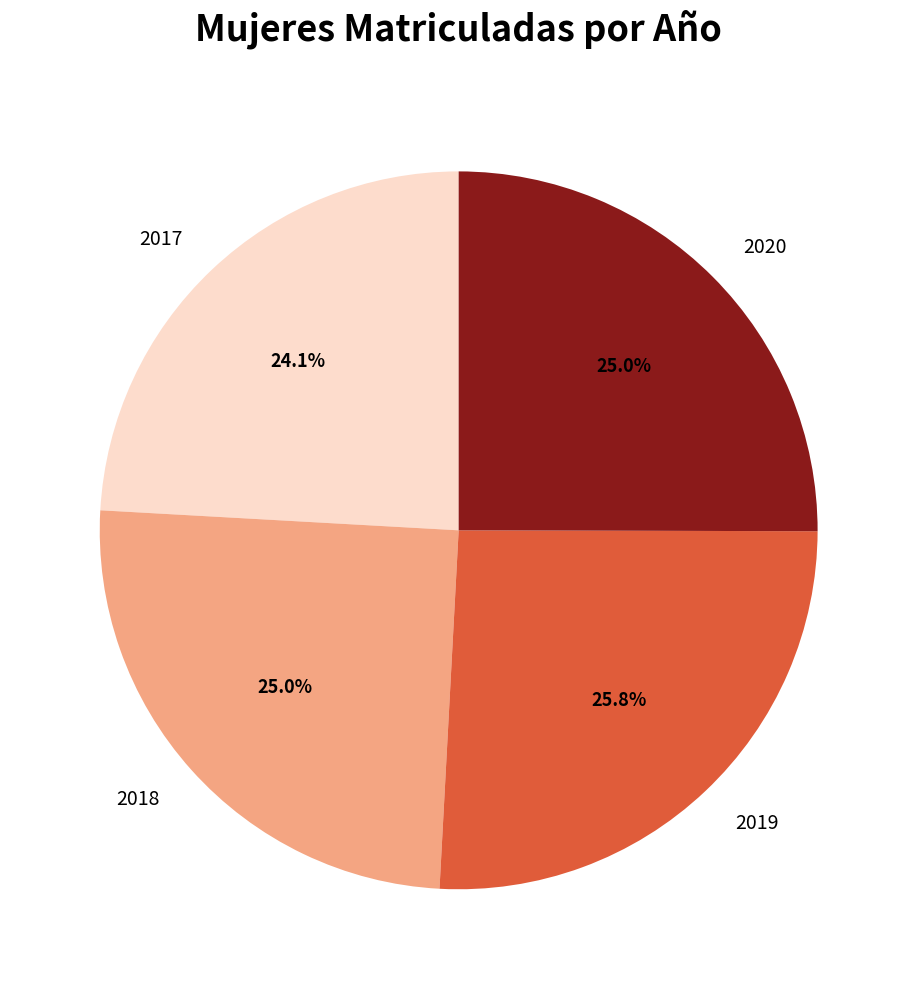

True or false: 2020 accounts for 14% of the total.

False